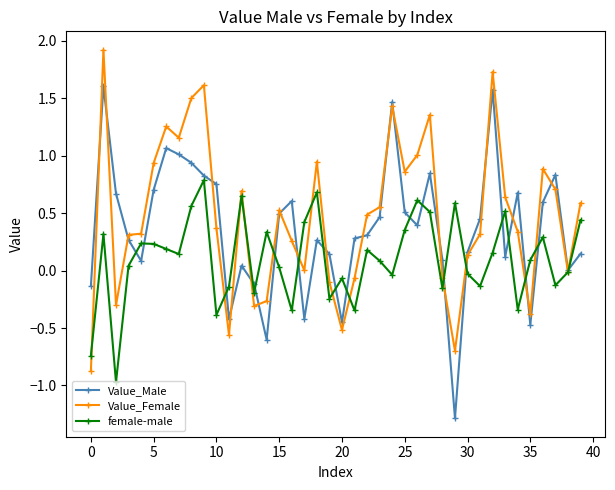

Rank the series by their average value, from lowest to highest.

female-male, Value_Male, Value_Female